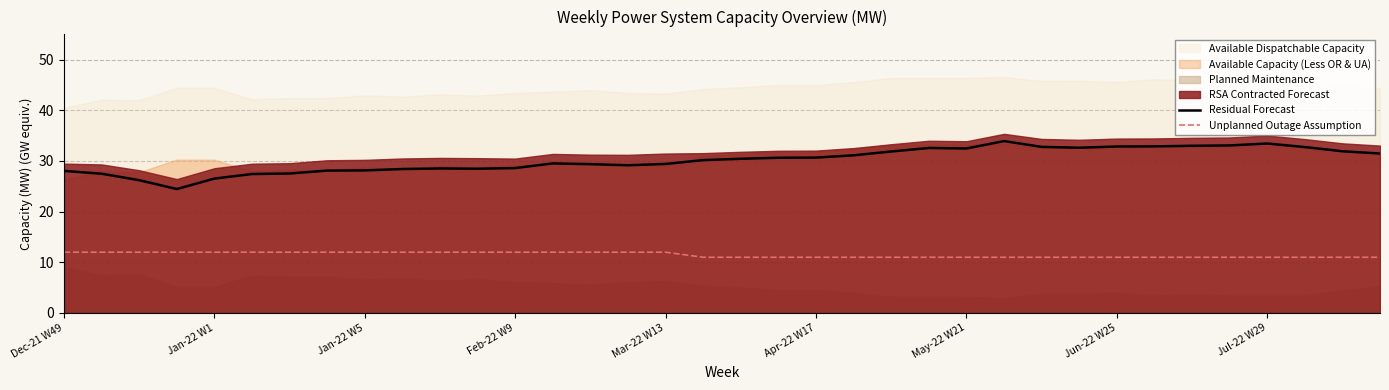

Between 31 and 23, which is larger?

31